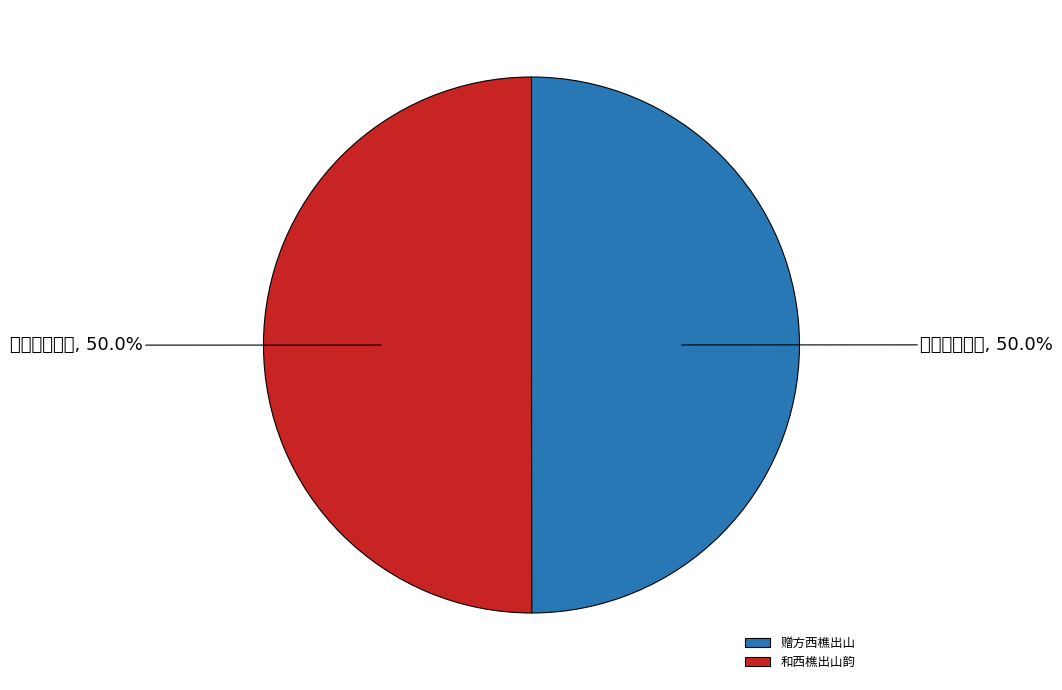

Rank the categories by value from highest to lowest.

和西樵出山韵, 赠方西樵出山